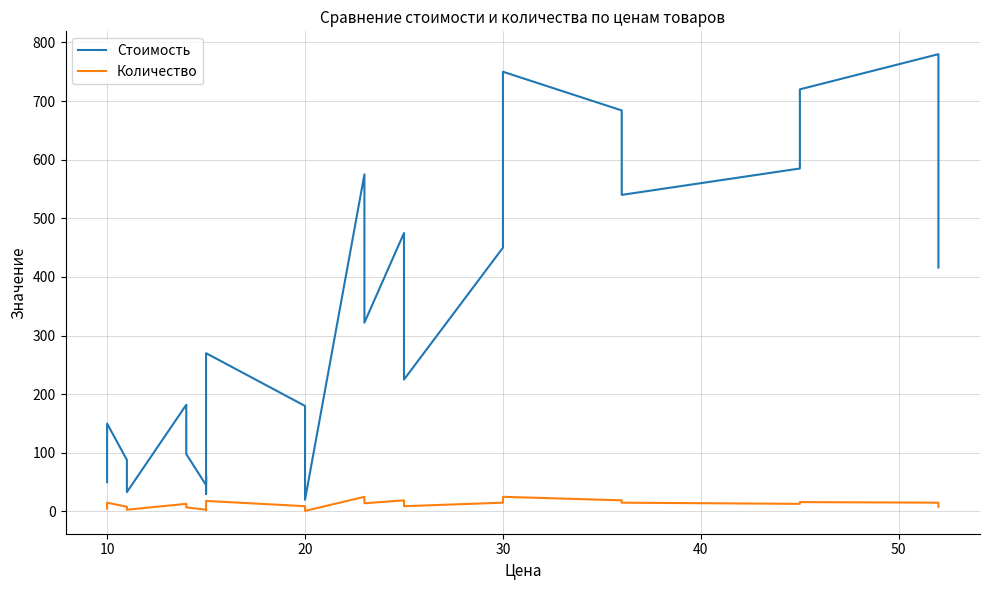

What is the highest value of the Количество series?

25